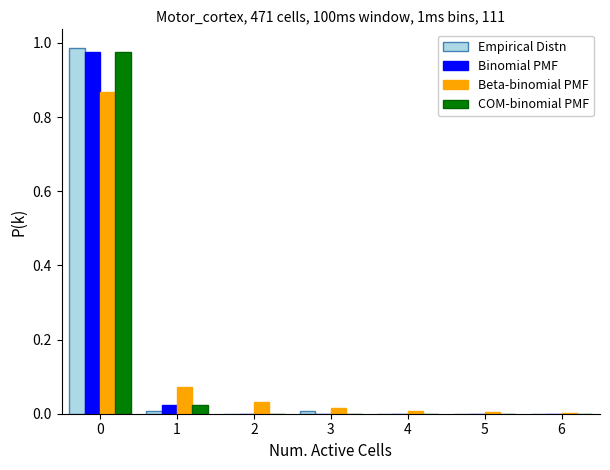

Is it true that Binomial PMF equals 0.0 at 4?

True